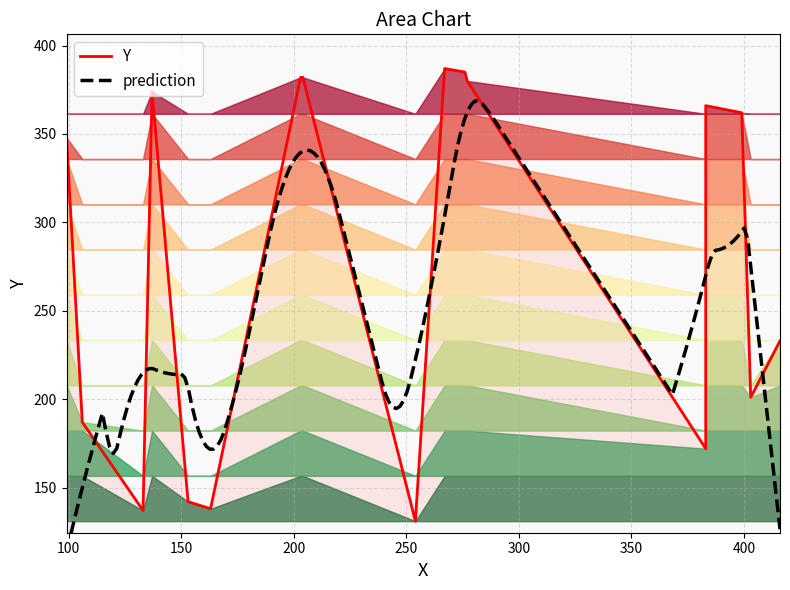

At which category does the chart reach its peak across all series?

267